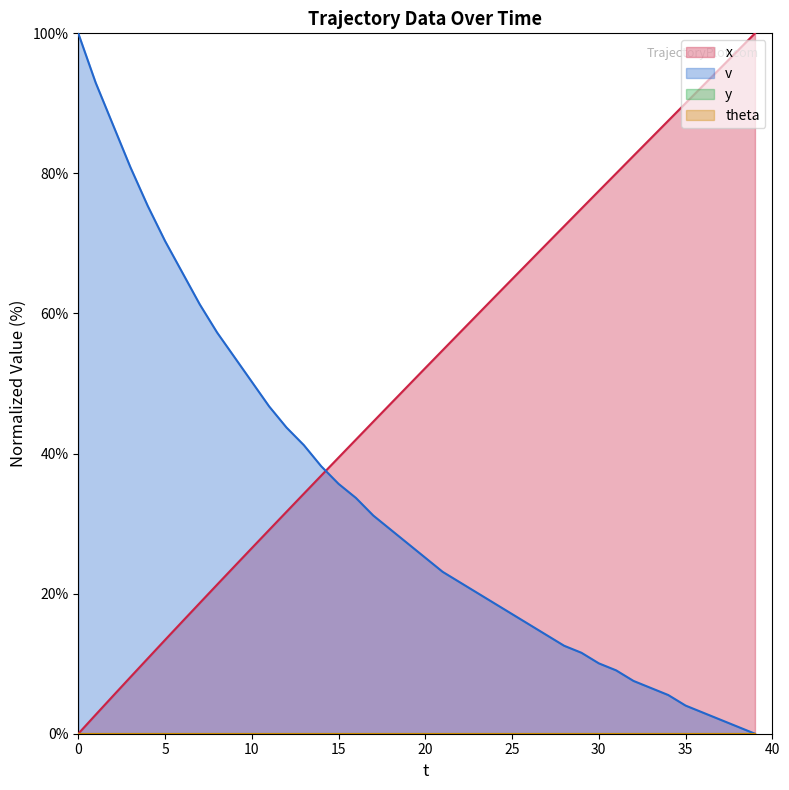

Which series has the largest total across all categories?

x